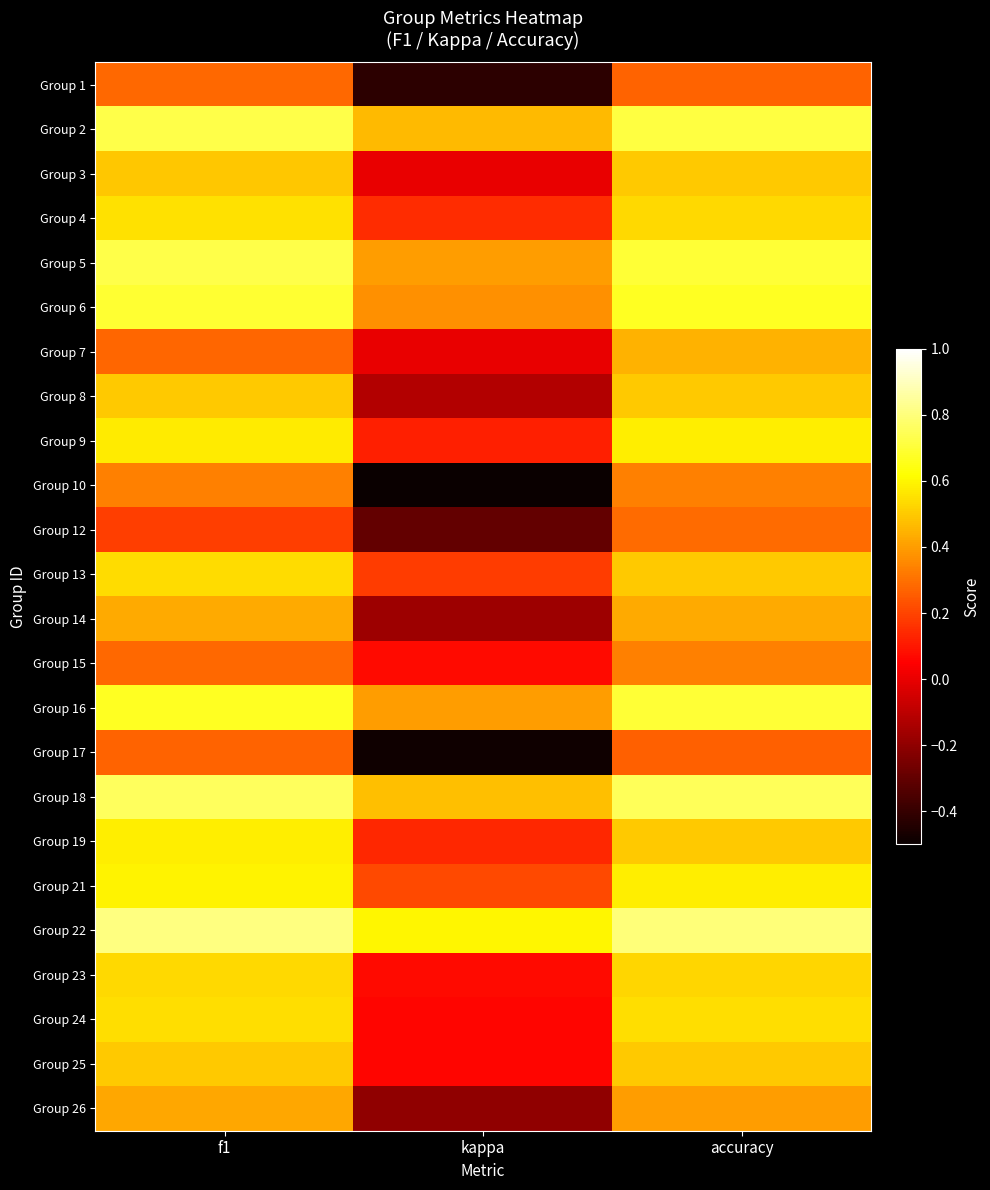

Reading right to left, list all the values displayed in this chart.

Group 1: accuracy=0.3	kappa=-0.4	f1=0.3
Group 2: accuracy=0.7	kappa=0.5	f1=0.7
Group 3: accuracy=0.5	kappa=0.0	f1=0.5
Group 4: accuracy=0.5	kappa=0.1	f1=0.6
Group 5: accuracy=0.7	kappa=0.4	f1=0.7
Group 6: accuracy=0.7	kappa=0.4	f1=0.7
Group 7: accuracy=0.4	kappa=0.0	f1=0.3
Group 8: accuracy=0.5	kappa=-0.1	f1=0.5
Group 9: accuracy=0.6	kappa=0.1	f1=0.6
Group 10: accuracy=0.3	kappa=-0.5	f1=0.3
Group 12: accuracy=0.3	kappa=-0.3	f1=0.2
Group 13: accuracy=0.5	kappa=0.2	f1=0.5
Group 14: accuracy=0.4	kappa=-0.2	f1=0.4
Group 15: accuracy=0.3	kappa=0.1	f1=0.3
Group 16: accuracy=0.7	kappa=0.4	f1=0.7
Group 17: accuracy=0.3	kappa=-0.5	f1=0.3
Group 18: accuracy=0.8	kappa=0.5	f1=0.8
Group 19: accuracy=0.5	kappa=0.1	f1=0.6
Group 21: accuracy=0.6	kappa=0.2	f1=0.6
Group 22: accuracy=0.8	kappa=0.6	f1=0.8
Group 23: accuracy=0.5	kappa=0.1	f1=0.5
Group 24: accuracy=0.5	kappa=0.1	f1=0.5
Group 25: accuracy=0.5	kappa=0.1	f1=0.5
Group 26: accuracy=0.4	kappa=-0.2	f1=0.4